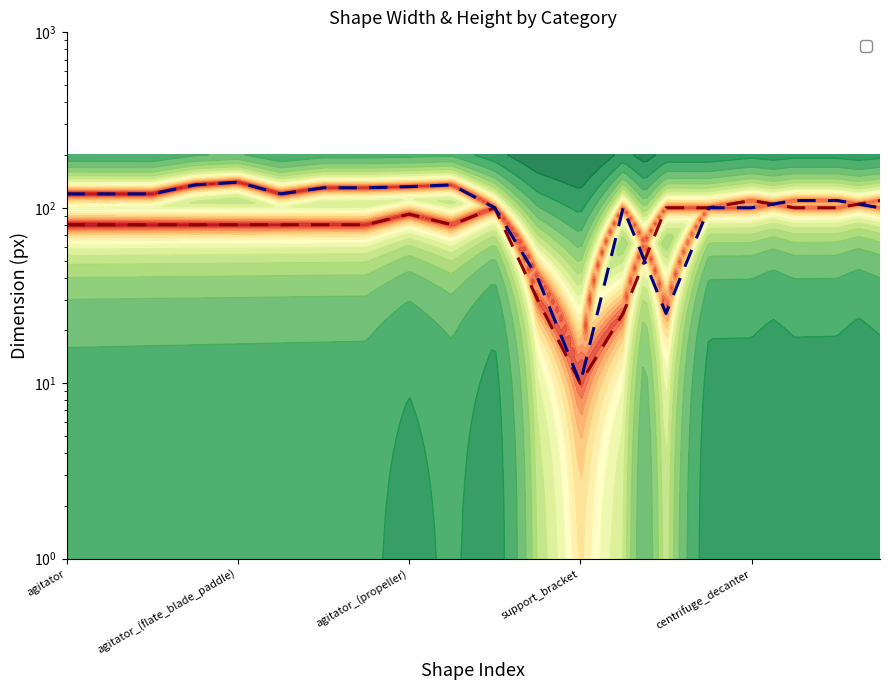

What is the average value of the _width series?

80